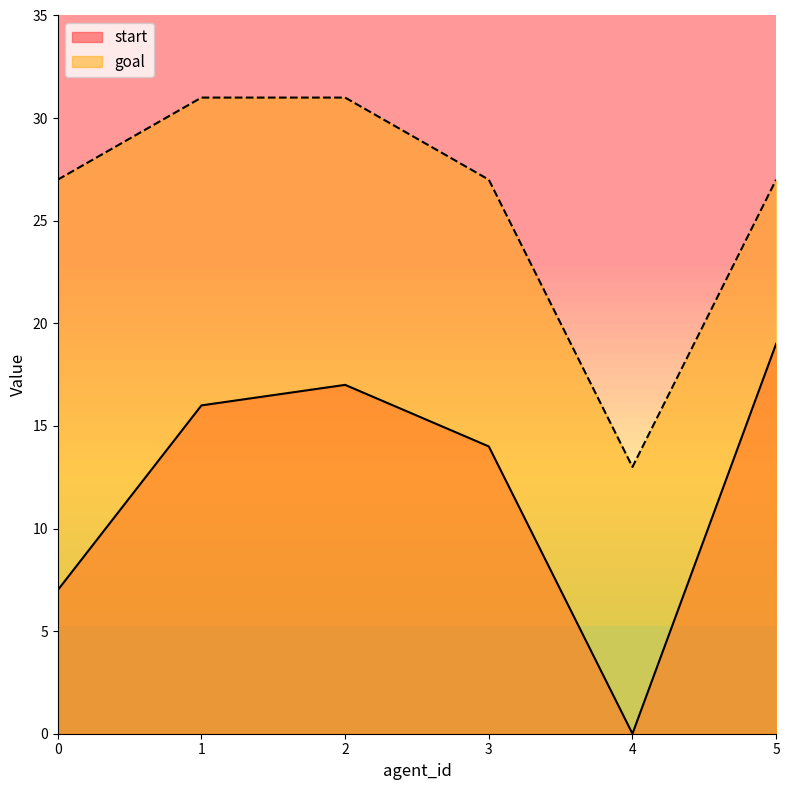

Reading left to right, what are all the values shown in this chart?

start: 0=7	1=16	2=17	3=14	4=0	5=19
goal: 0=27	1=31	2=31	3=27	4=13	5=27